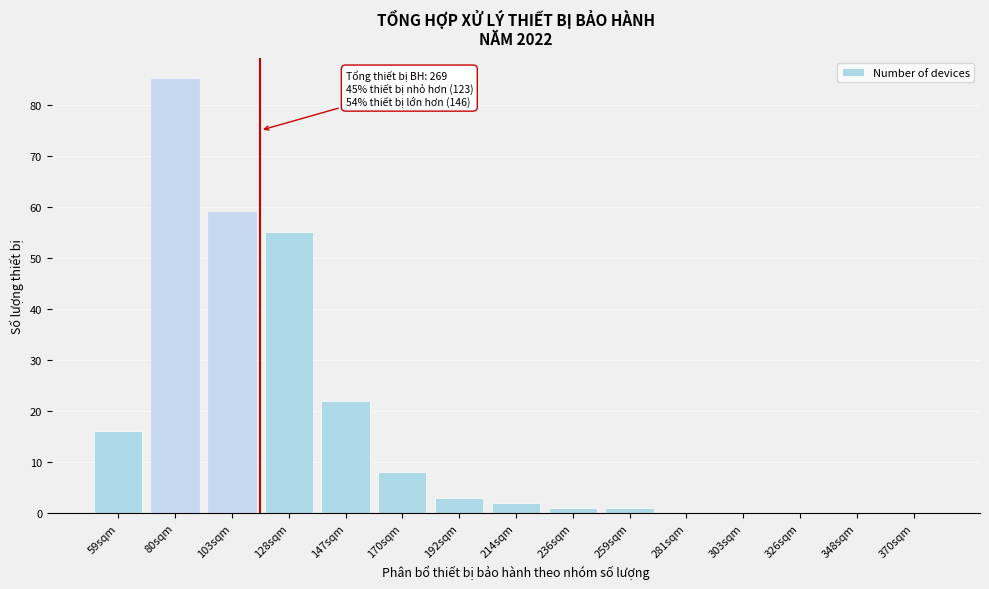

Reading left to right, transcribe all the data shown in this chart.

59sqm=16	80sqm=85	103sqm=59	128sqm=55	147sqm=22	170sqm=8	192sqm=3	214sqm=2	236sqm=1	259sqm=1	281sqm=0	303sqm=0	326sqm=0	348sqm=0	370sqm=0